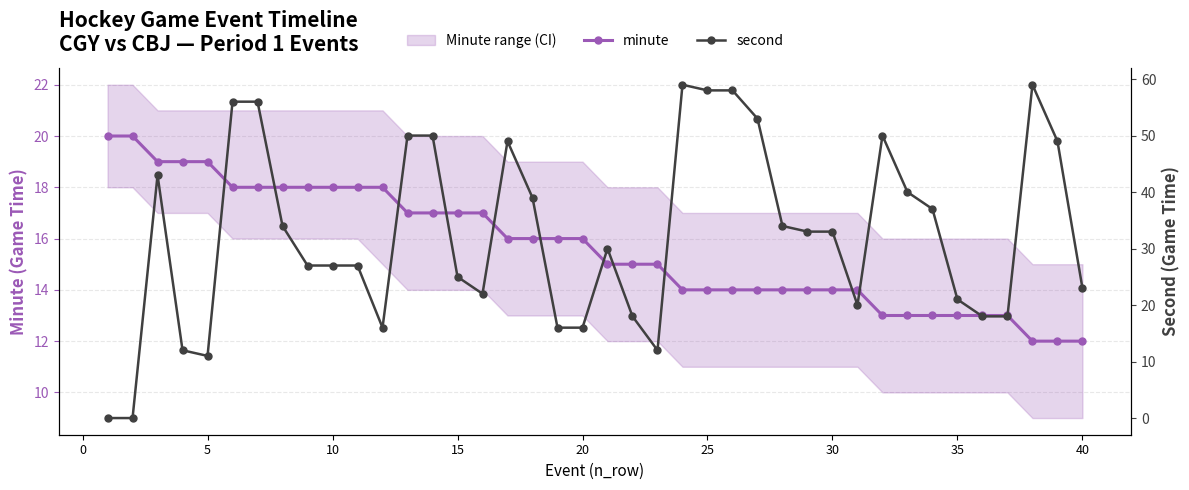

Is this an area chart (filled region under the line)?

No